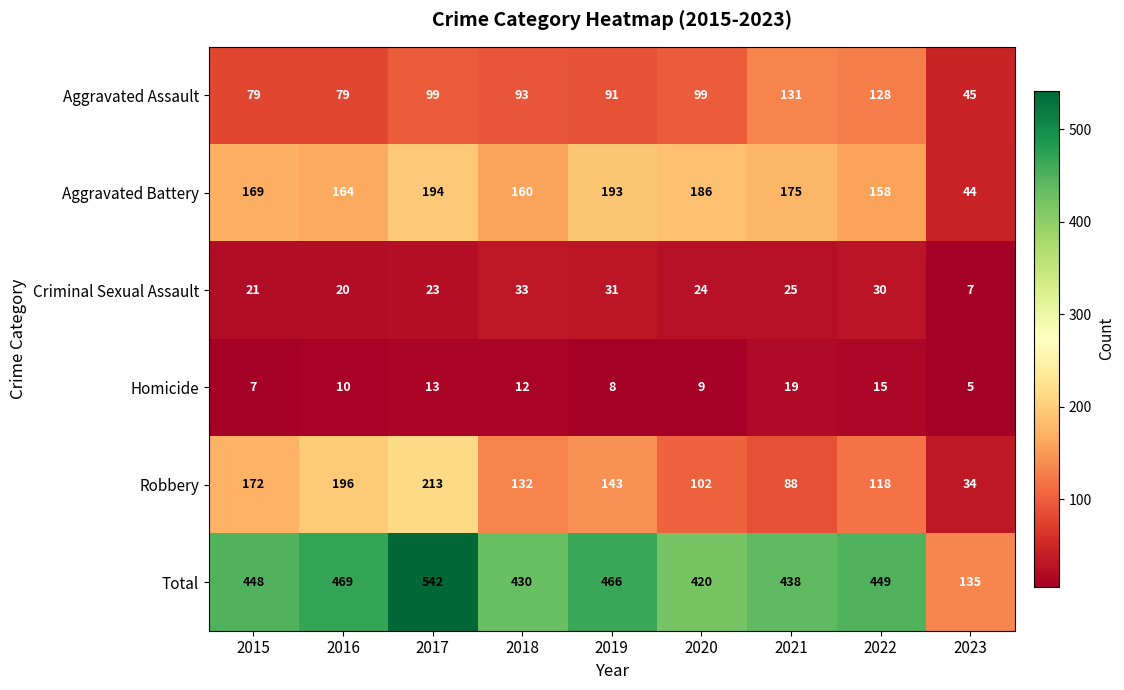

Which category has the lowest value across all series?

2023